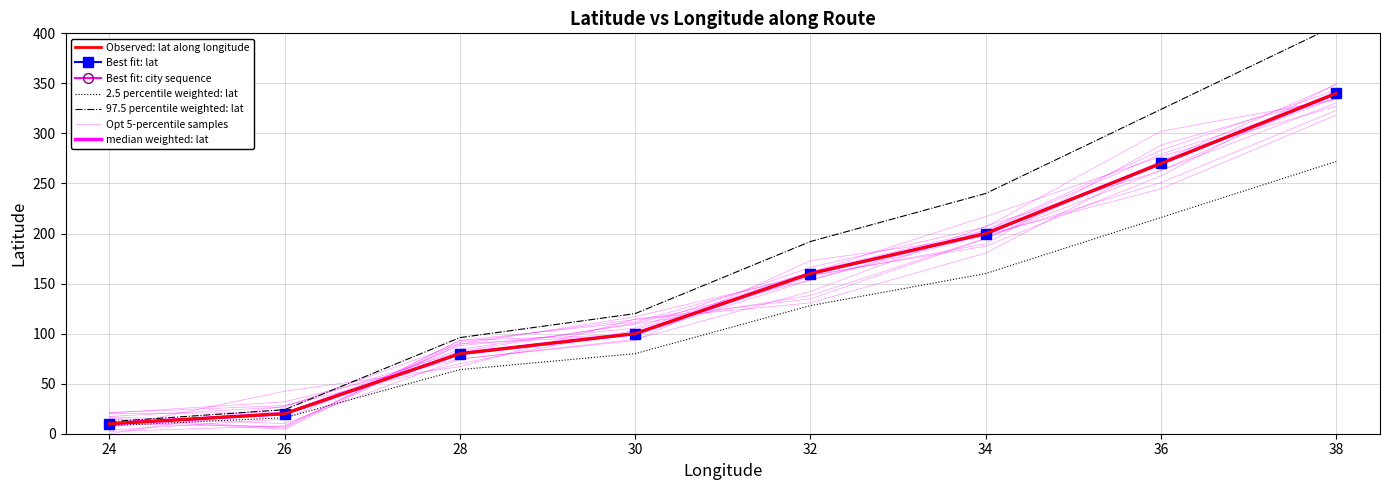

Approximately how many times larger is the value at 26 compared to 34?

0.1